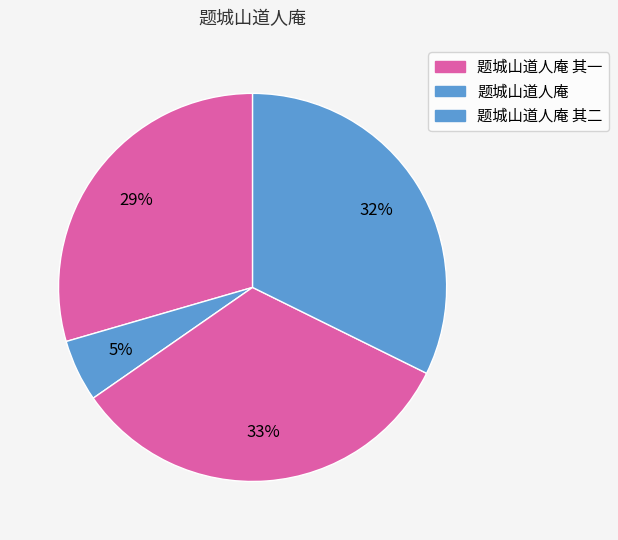

How many slices are in this pie chart?

4